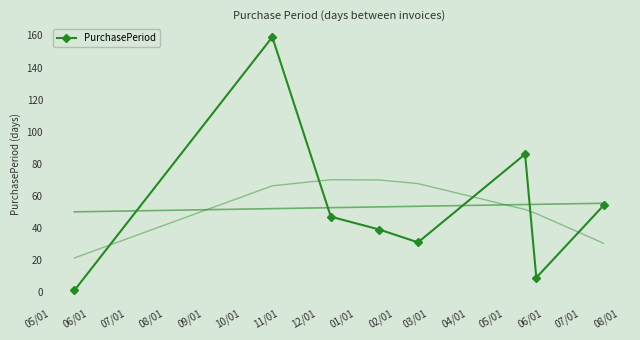

Is this an area chart (filled region under the line)?

No